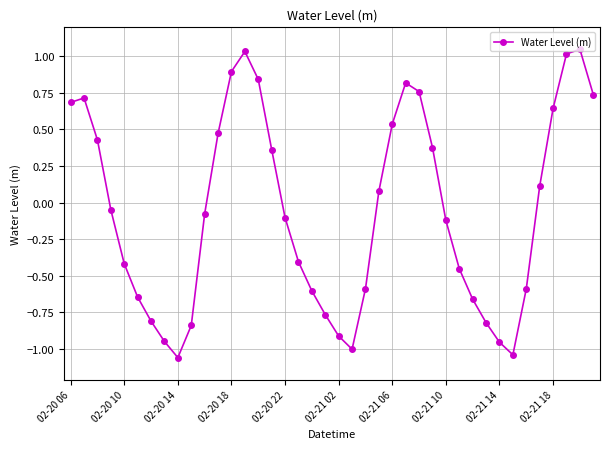

True or false: there are more than 0 points higher than both neighbors.

True